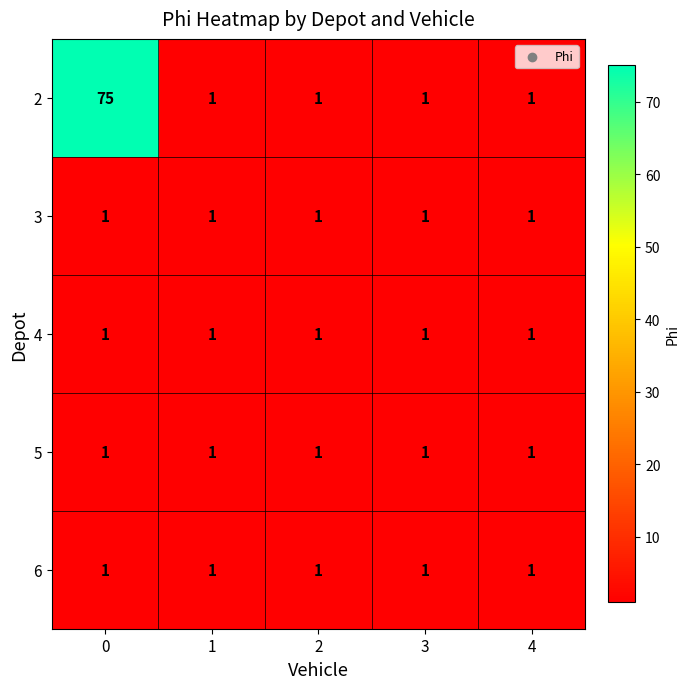

At how many categories does at least one series exceed 15?

1